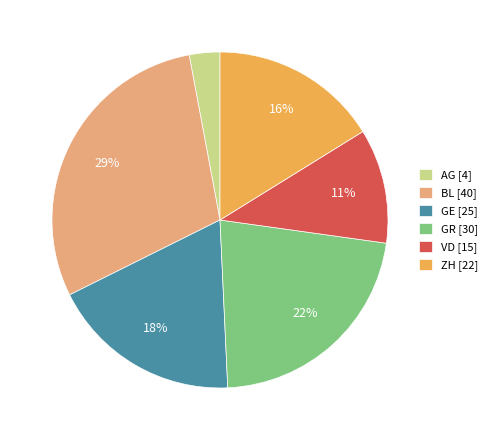

True or false: GR [30] accounts for 22% of the total.

True